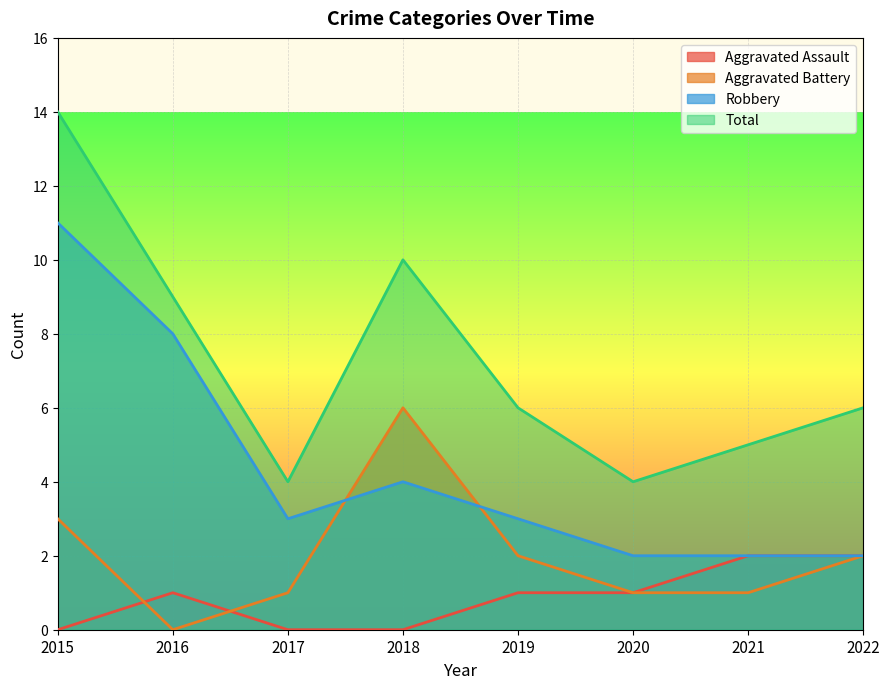

How many interior local valleys does the Aggravated Battery series have?

1